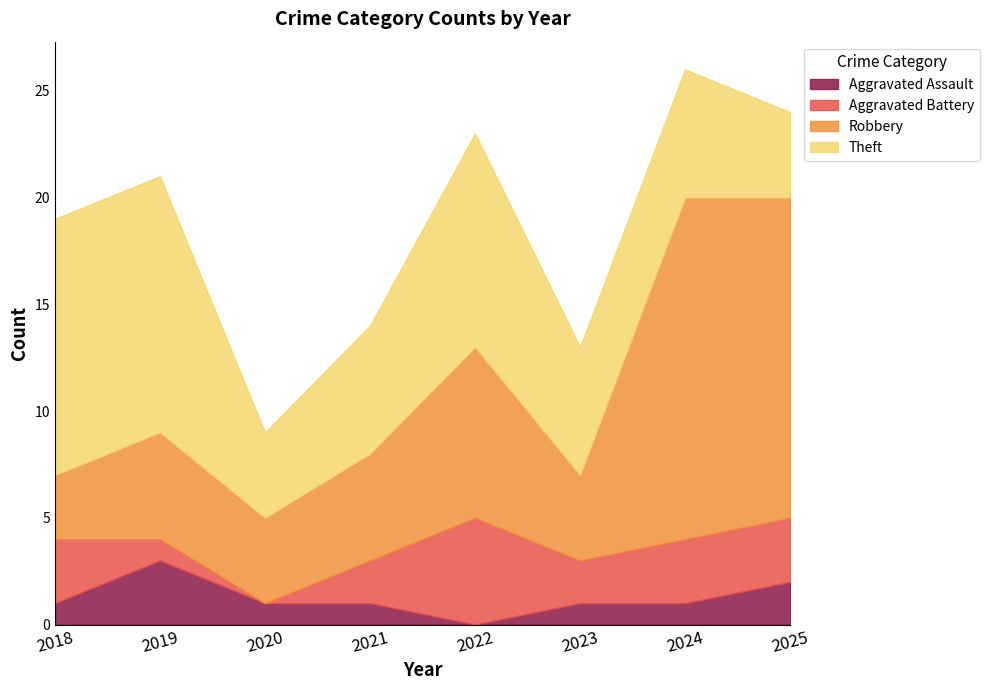

What is the greatest value displayed?

16